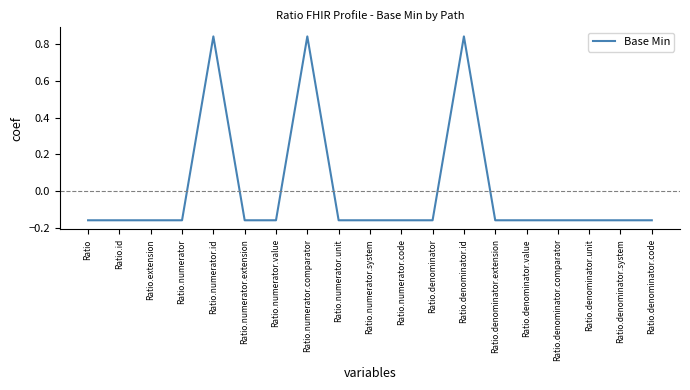

Is it true that the value at Ratio.numerator.unit is -0.1?

False